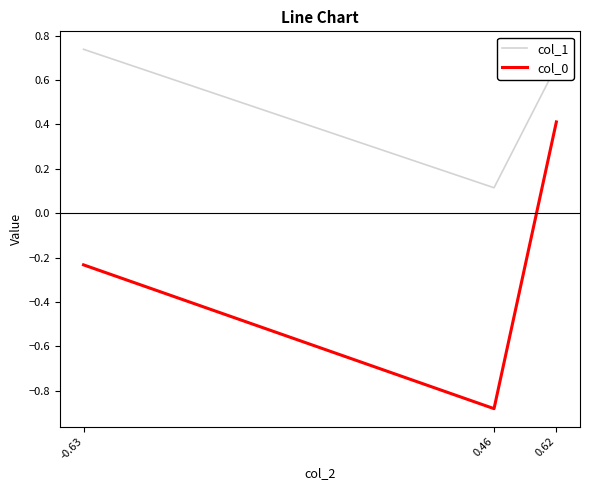

Which category has the highest value in the col_1 series?

-0.63